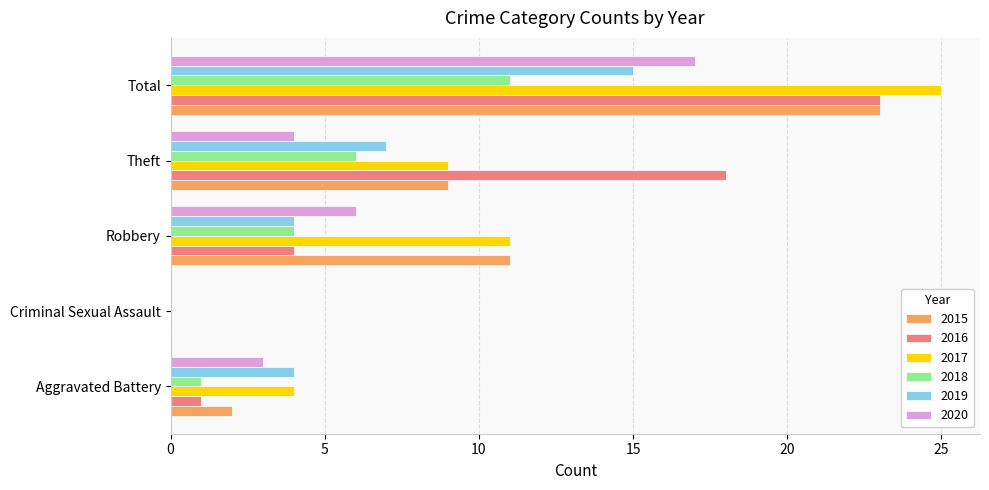

At which label is 2020 closest to 8?

Robbery